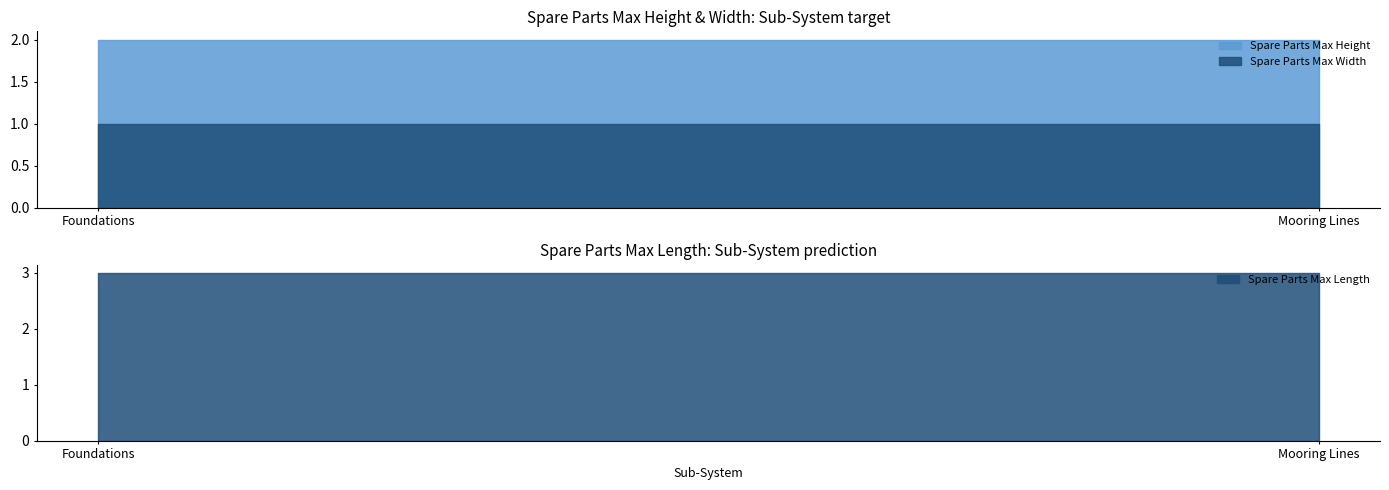

What is the sum of the Spare Parts Max Length values at Mooring Lines and Foundations?

6